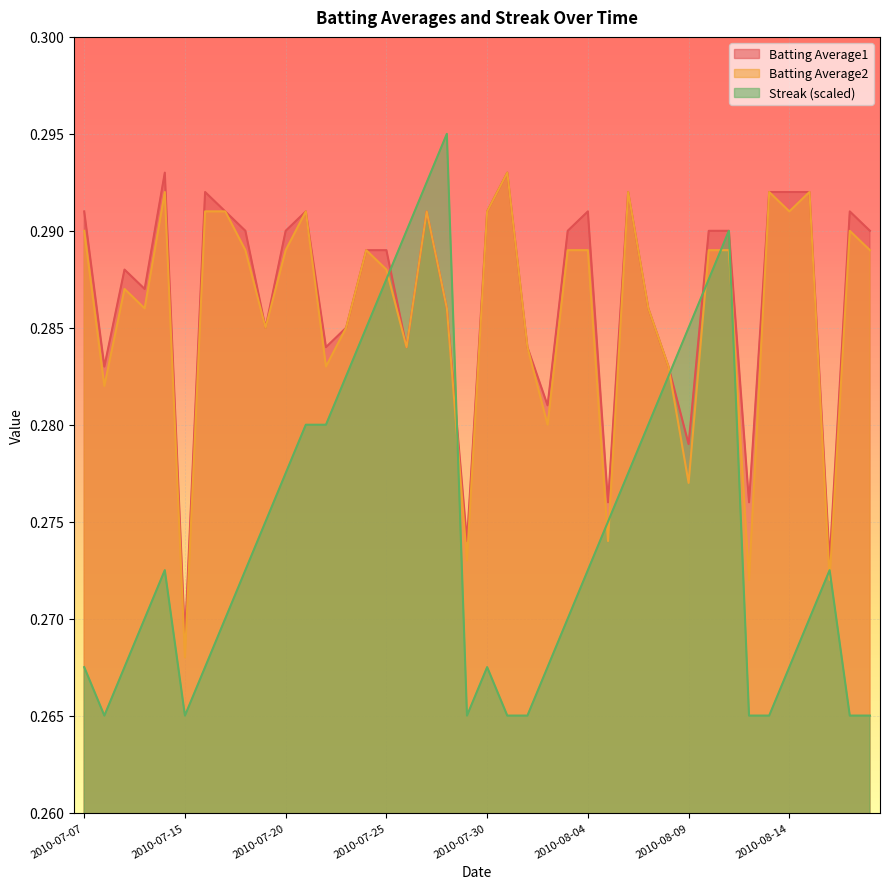

Between 2010-07-09 and 2010-07-07, which is larger?

2010-07-07